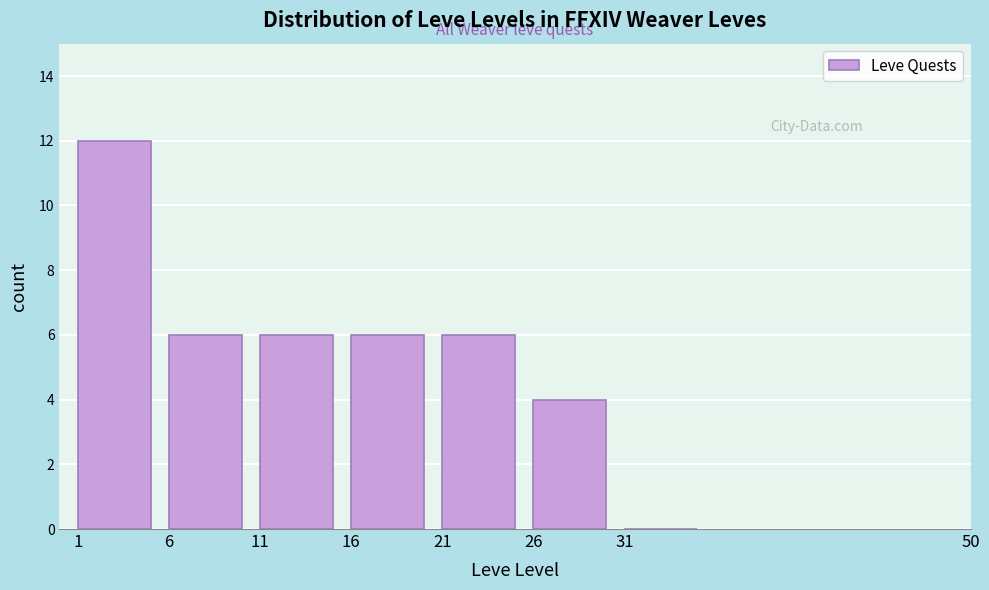

Reading left to right, transcribe all the data shown in this chart.

1=12	6=6	11=6	16=6	21=6	26=4	31=0